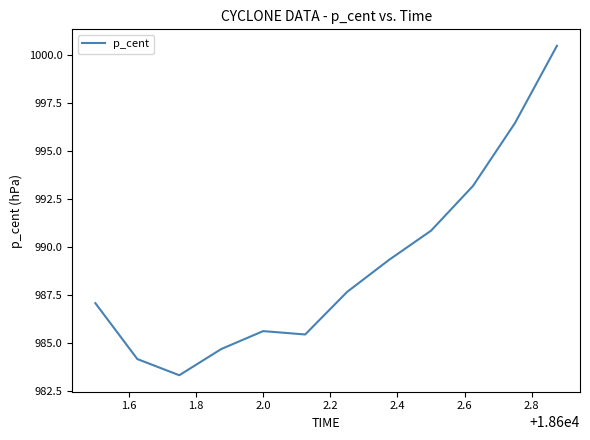

Does the chart have visible grid lines?

No